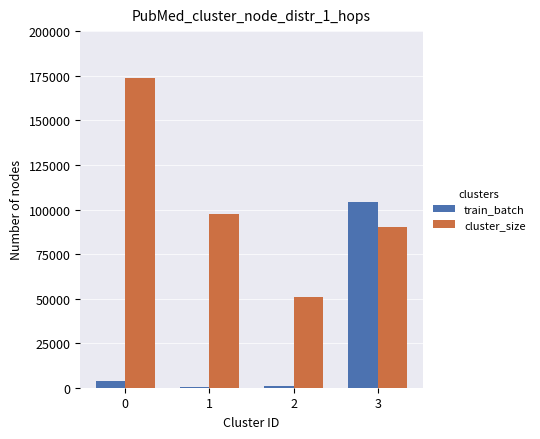

How many values in the cluster_size series are below 97700?

2